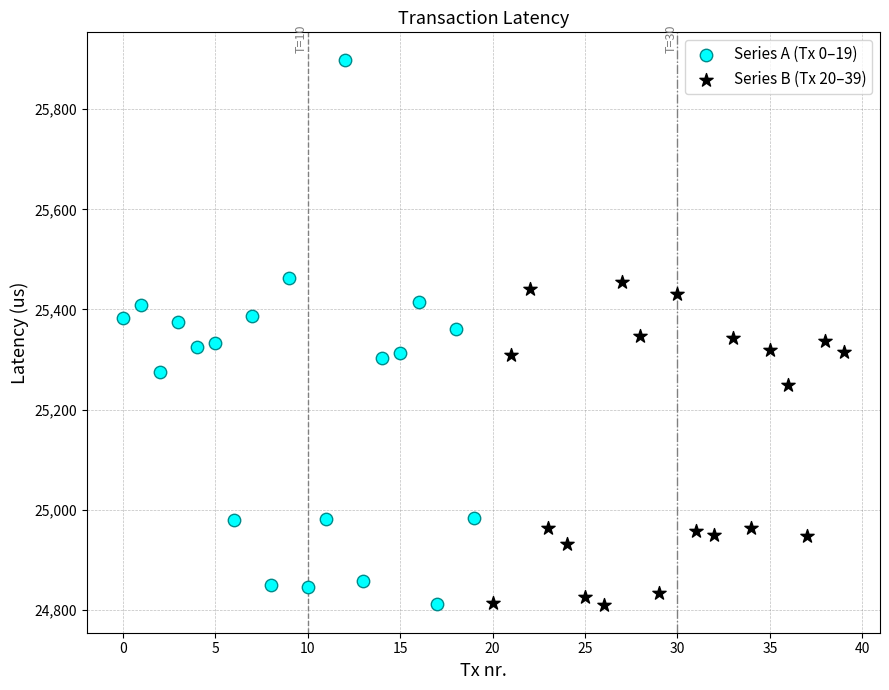

Which series has the largest Y range (max minus min)?

Series A (Tx 0–19)